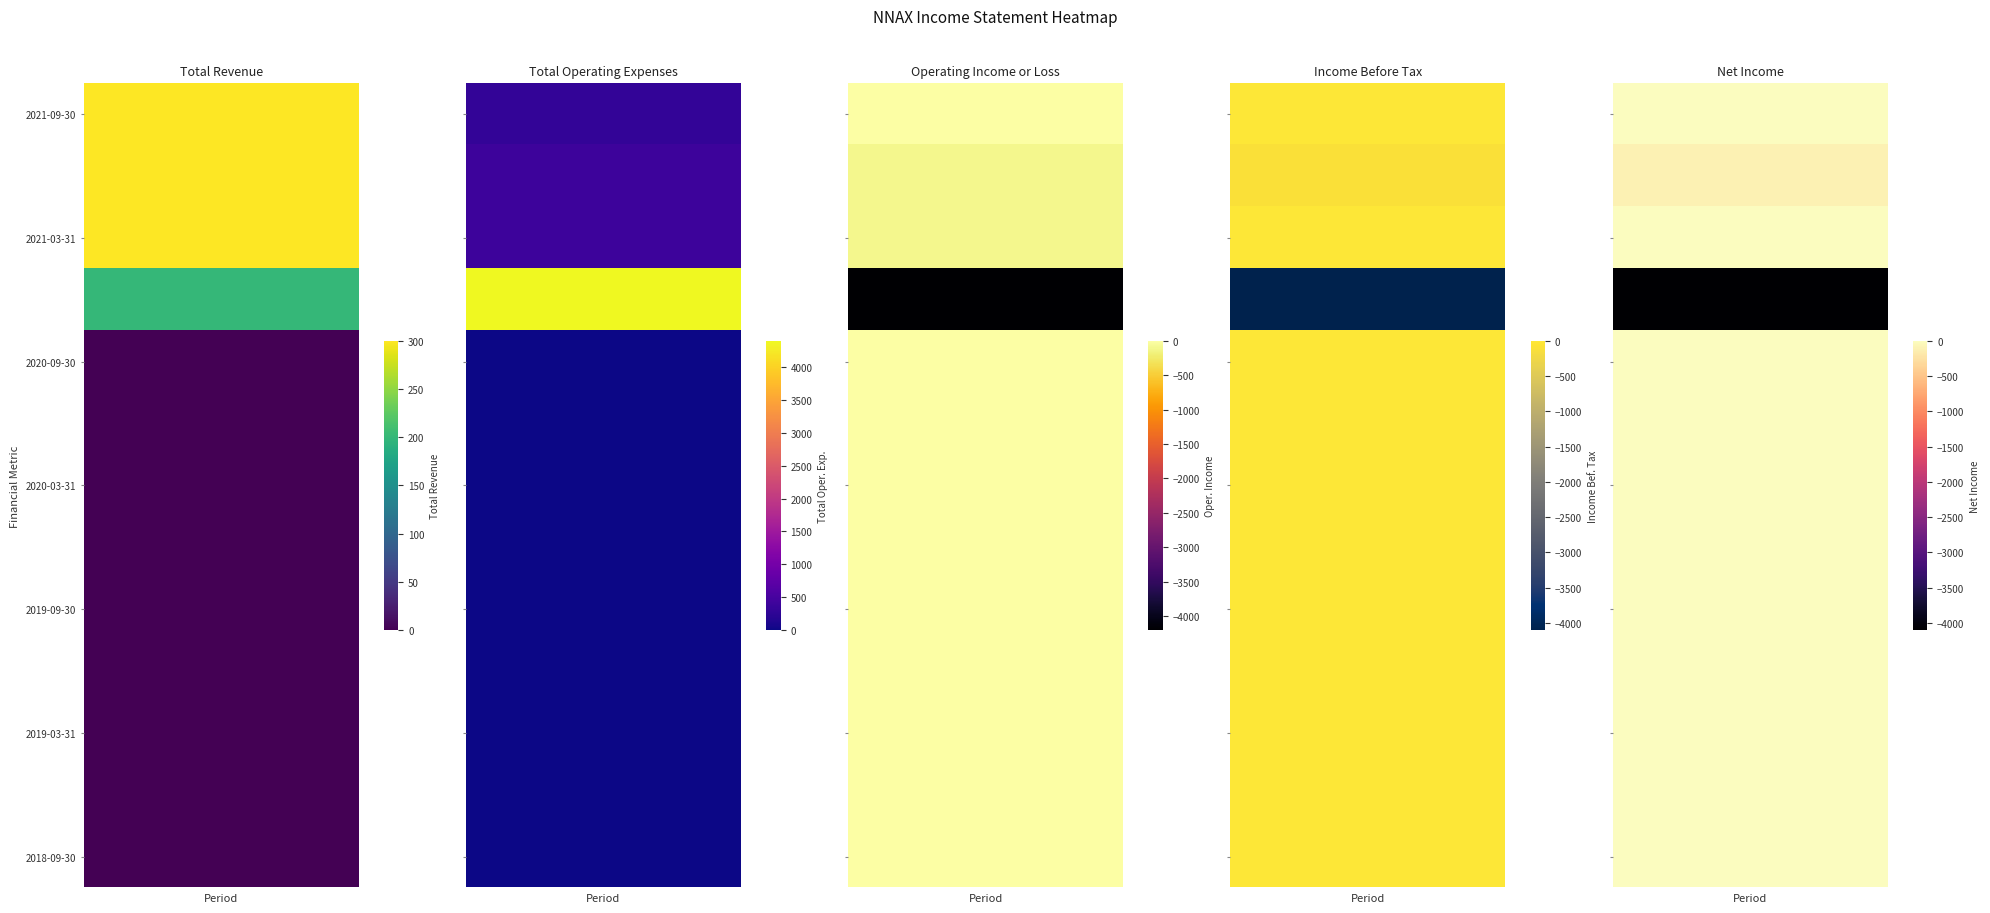

Is it true that Operating Income or Loss equals 2598 at 2019-03-31?

False